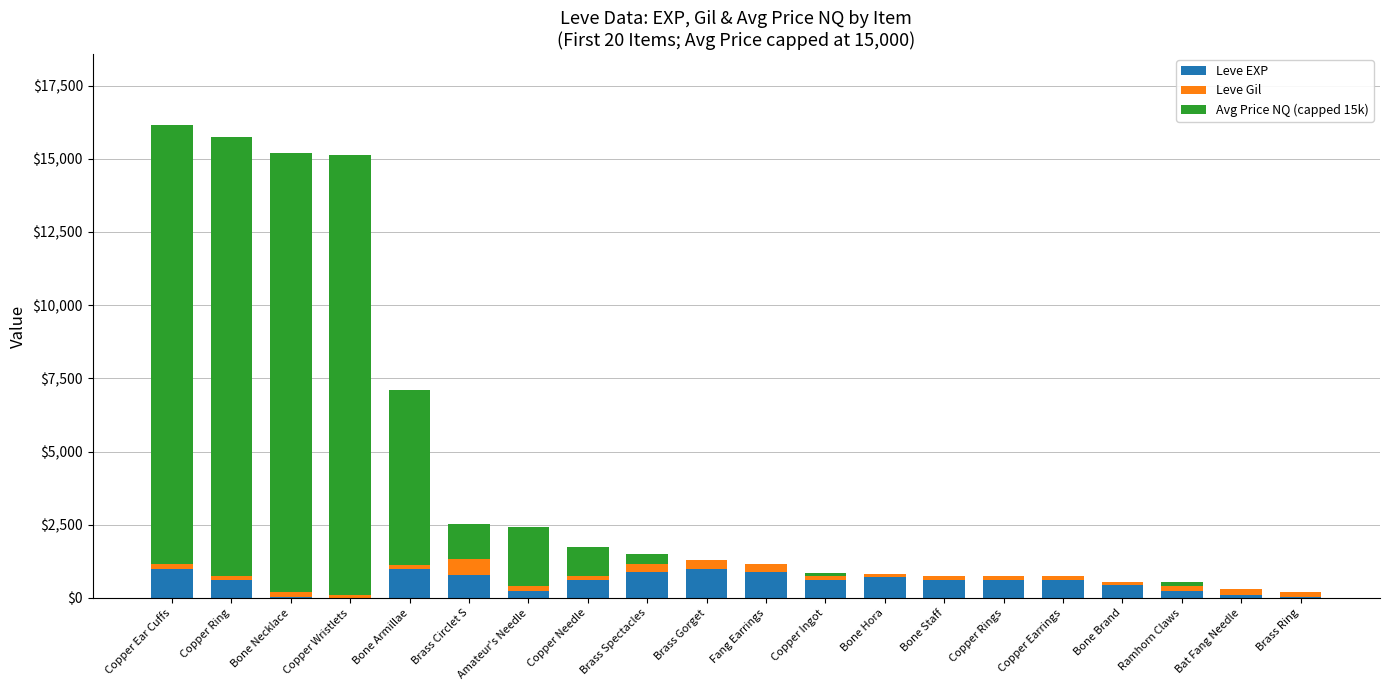

The value of Leve EXP at Copper Needle is 600. True or false?

True